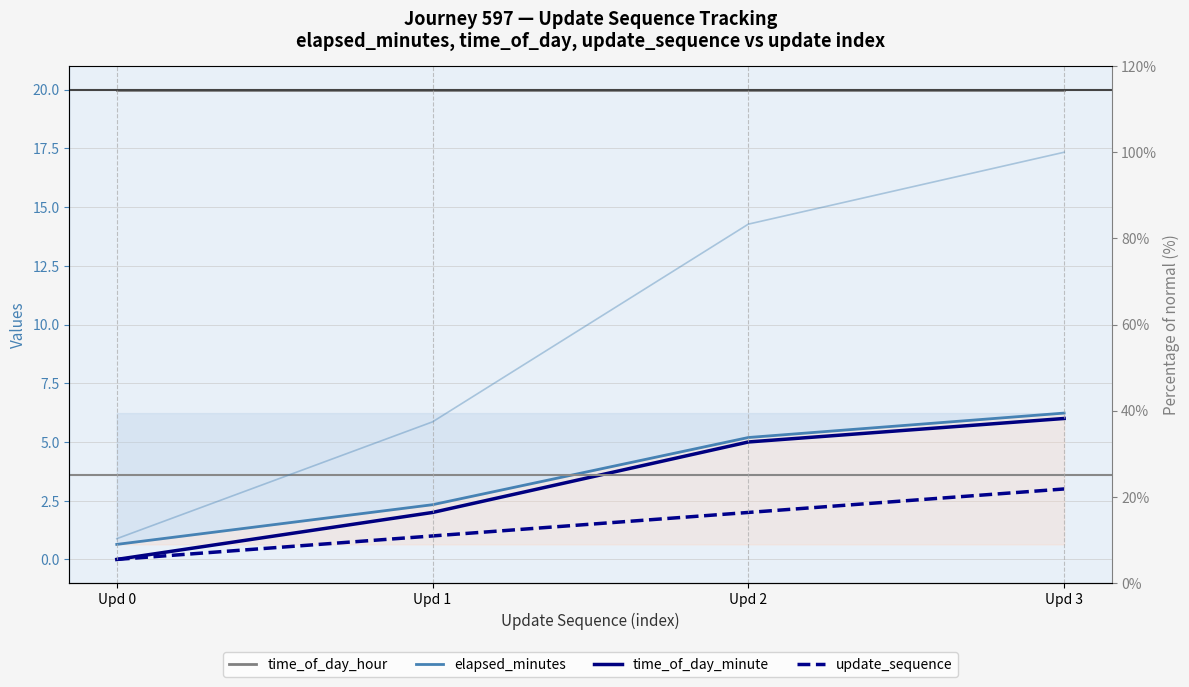

True or false: time_of_day_minute and update_sequence cross at least once.

False